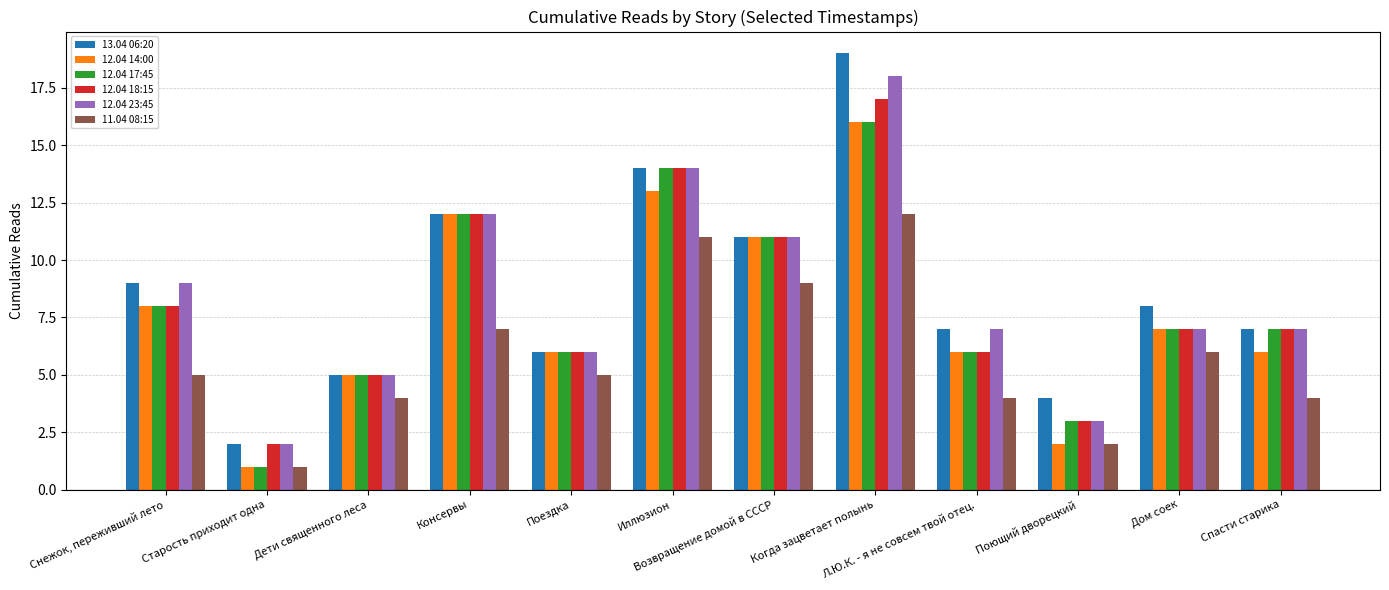

Is the value of 12.04 23:45 at Иллюзион greater than the value of 13.04 06:20 at Дом соек?

Yes